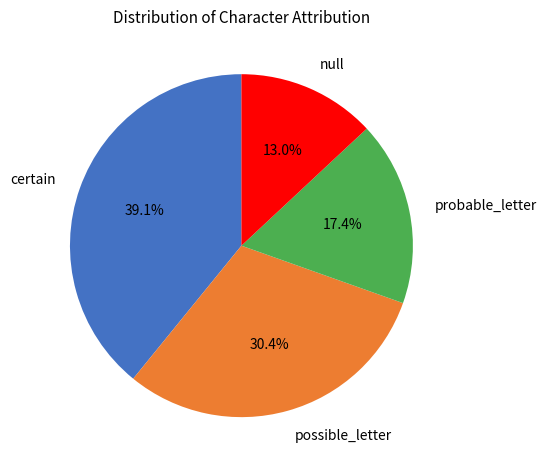

To the nearest percent, what is the average slice percentage?

25%